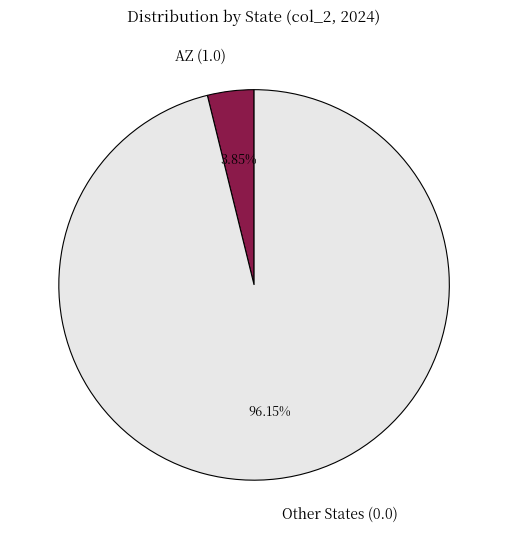

Is there any slice that represents more than half of the pie?

Yes